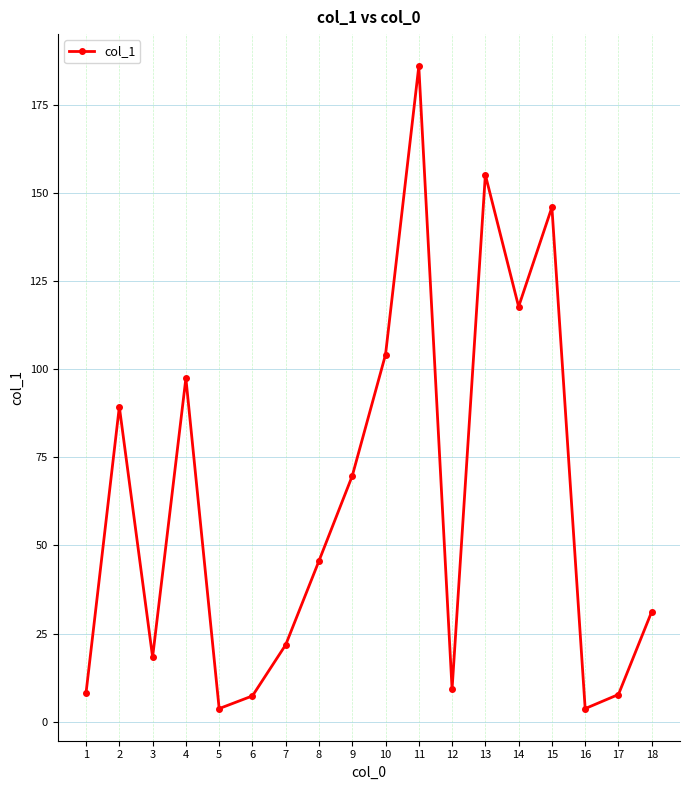

What is the greatest value displayed?

185.9